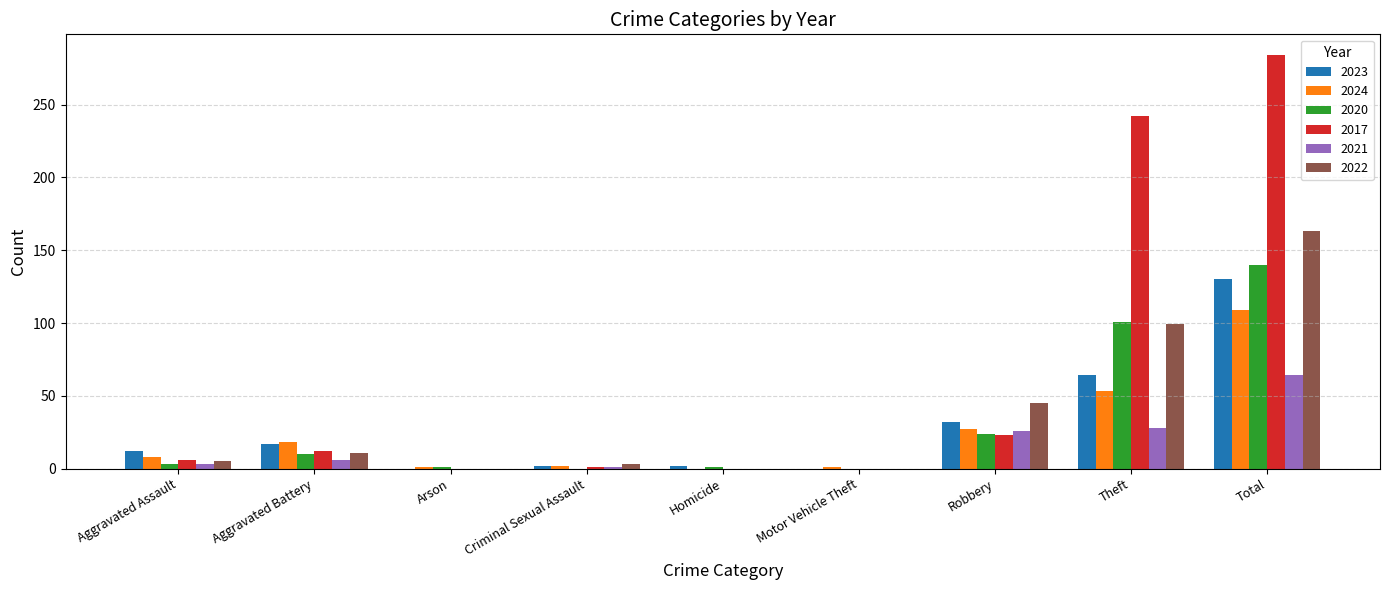

Which label corresponds to the largest value in the chart?

Total